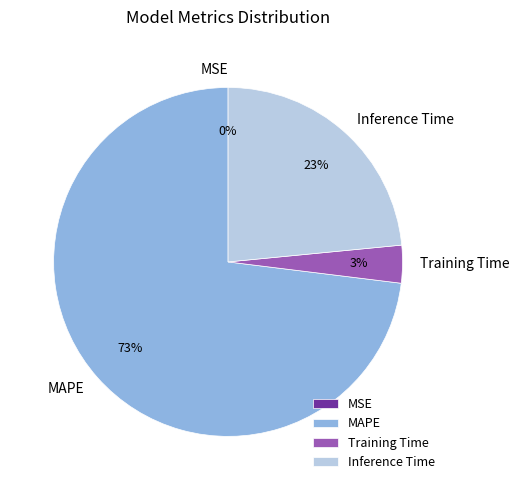

Which category has the biggest portion of the pie?

MAPE